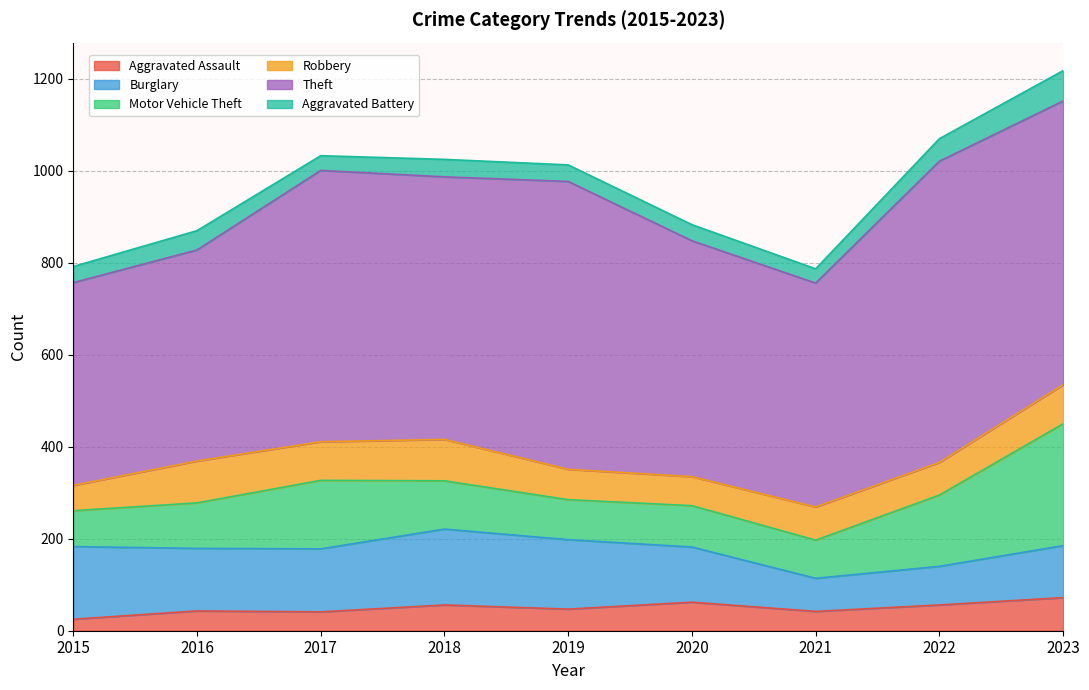

Which series has the largest total across all categories?

Theft